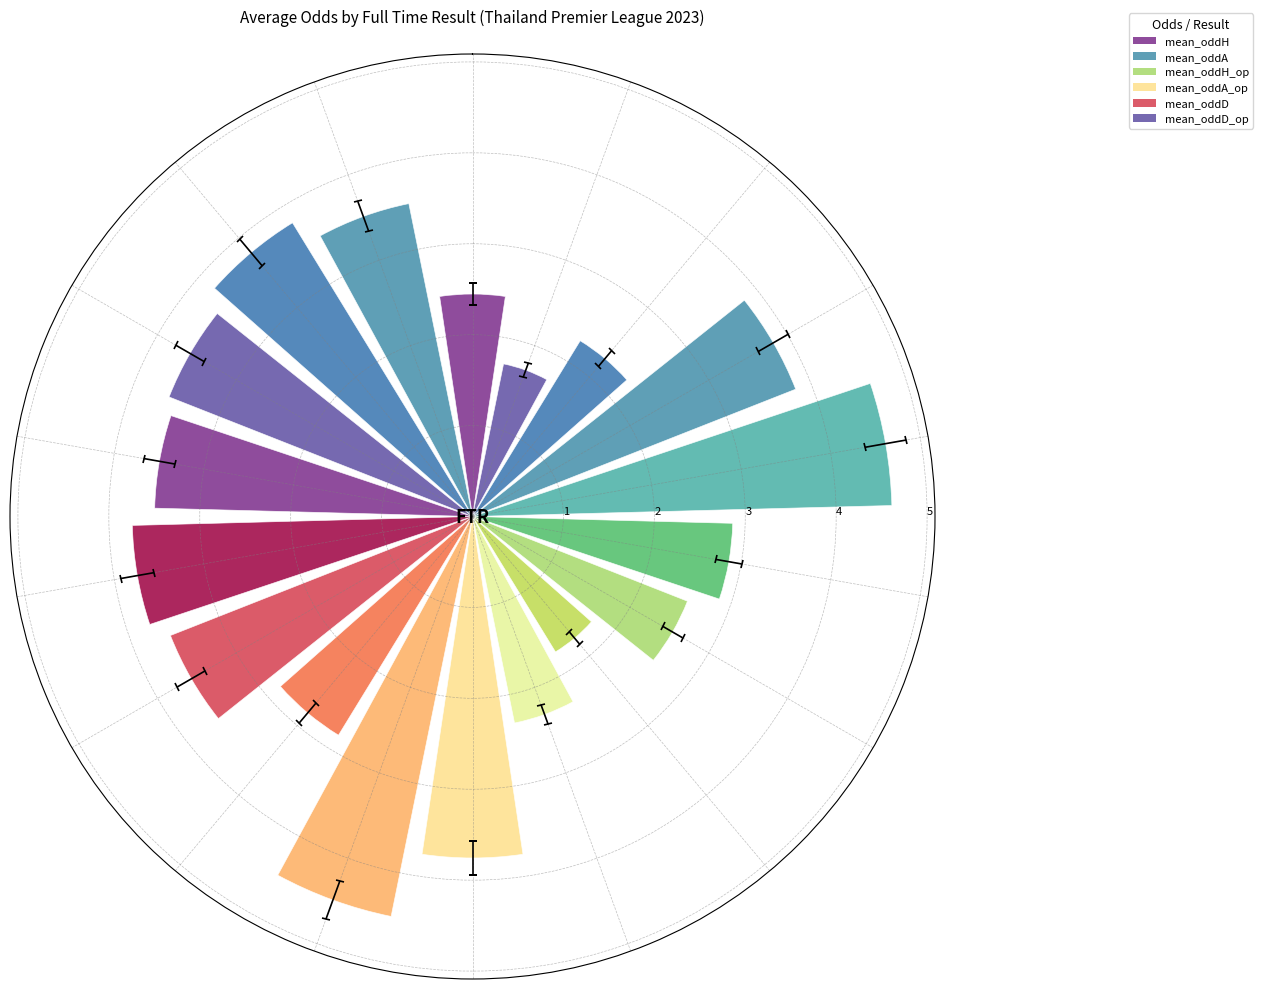

What is the difference between the mean_oddH values at D and A?

0.6